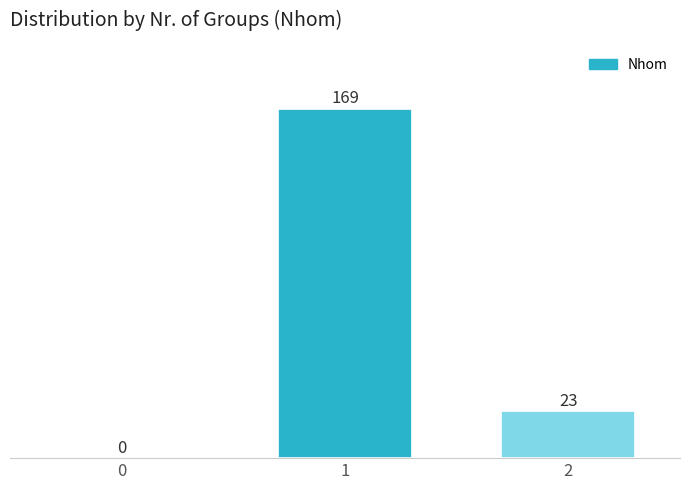

Reading left to right, list all the values displayed in this chart.

0=0	1=169	2=23